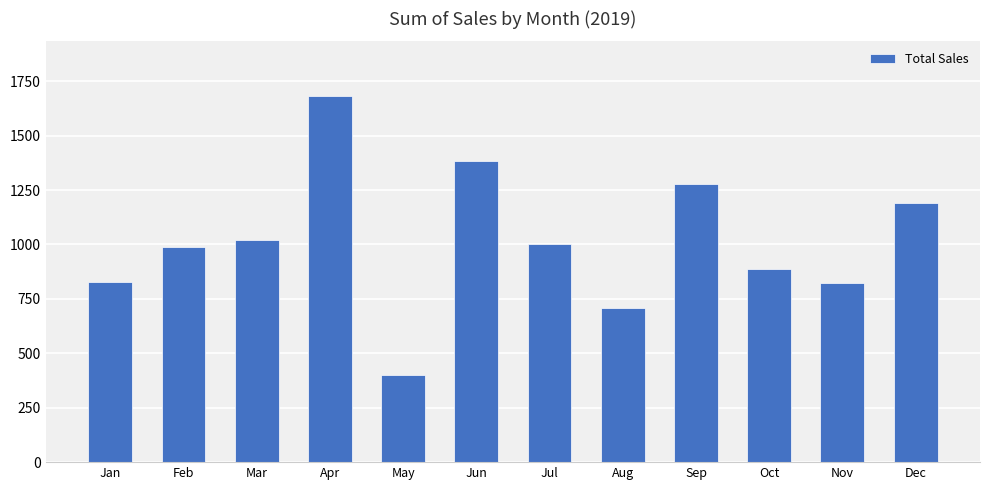

What is the value of the 3rd bar from the left?

1021.1